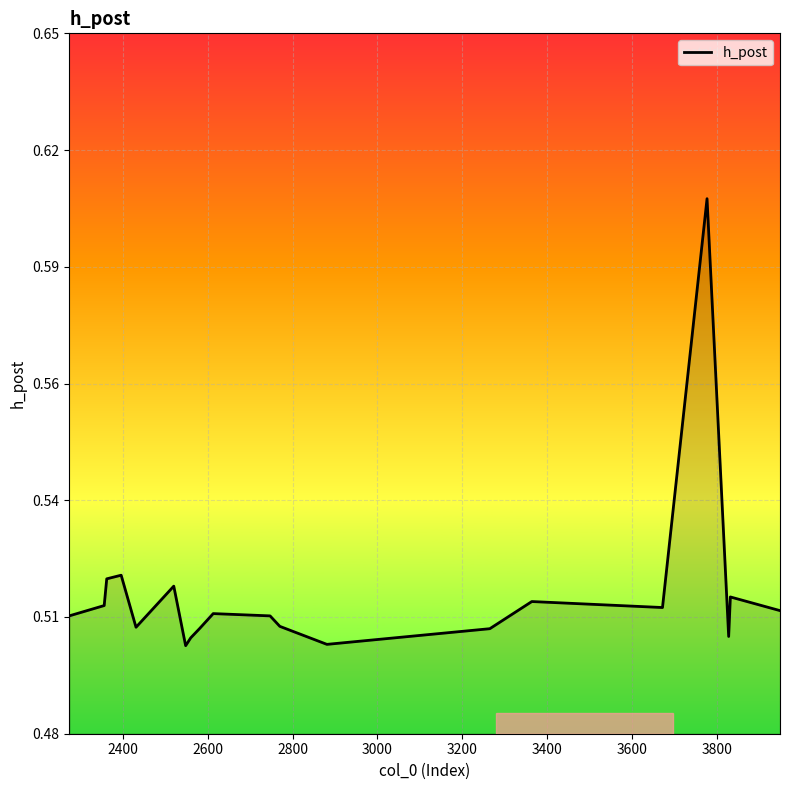

Does the chart display data point markers on the line(s)?

No